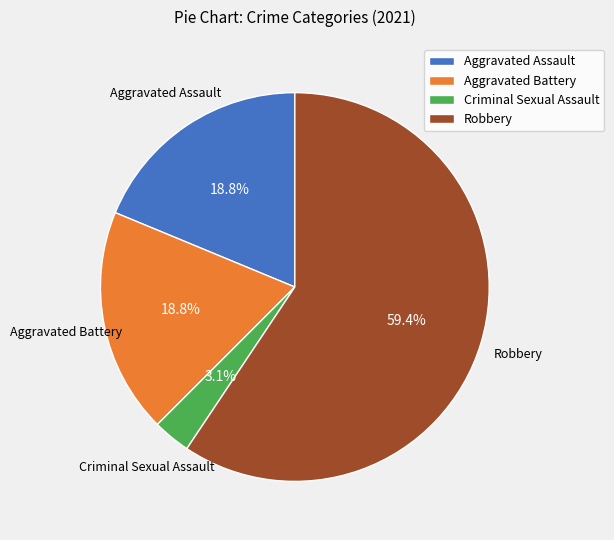

Is it true that Criminal Sexual Assault is 15% of the pie?

False